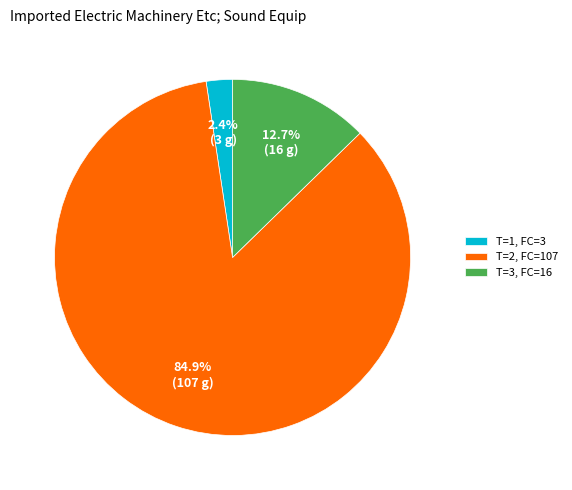

Combined, what portion of the pie is T=1, FC=3 and T=3, FC=16?

15.1%